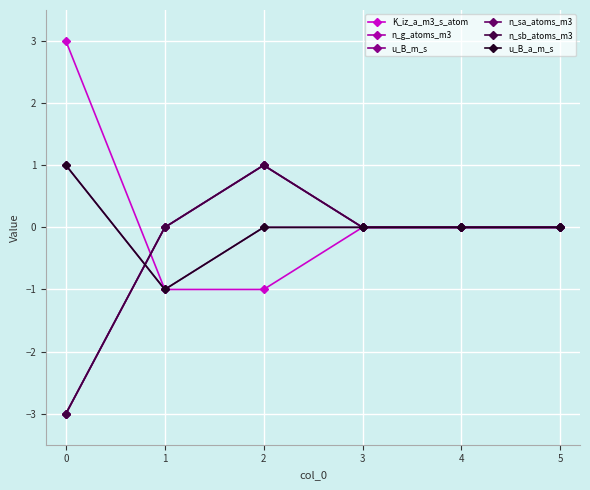

What is the maximum value for u_B_m_s?

1